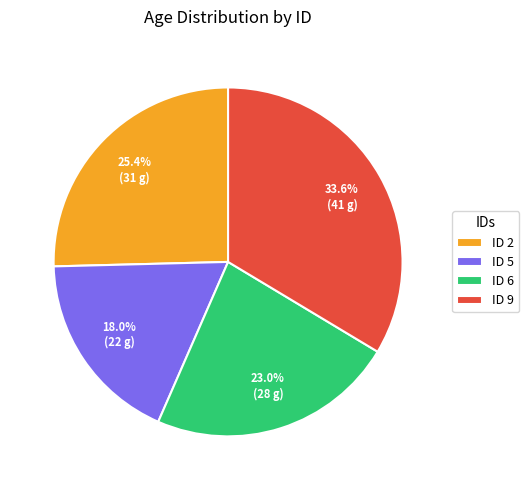

What is the smallest slice in the pie chart?

ID 5